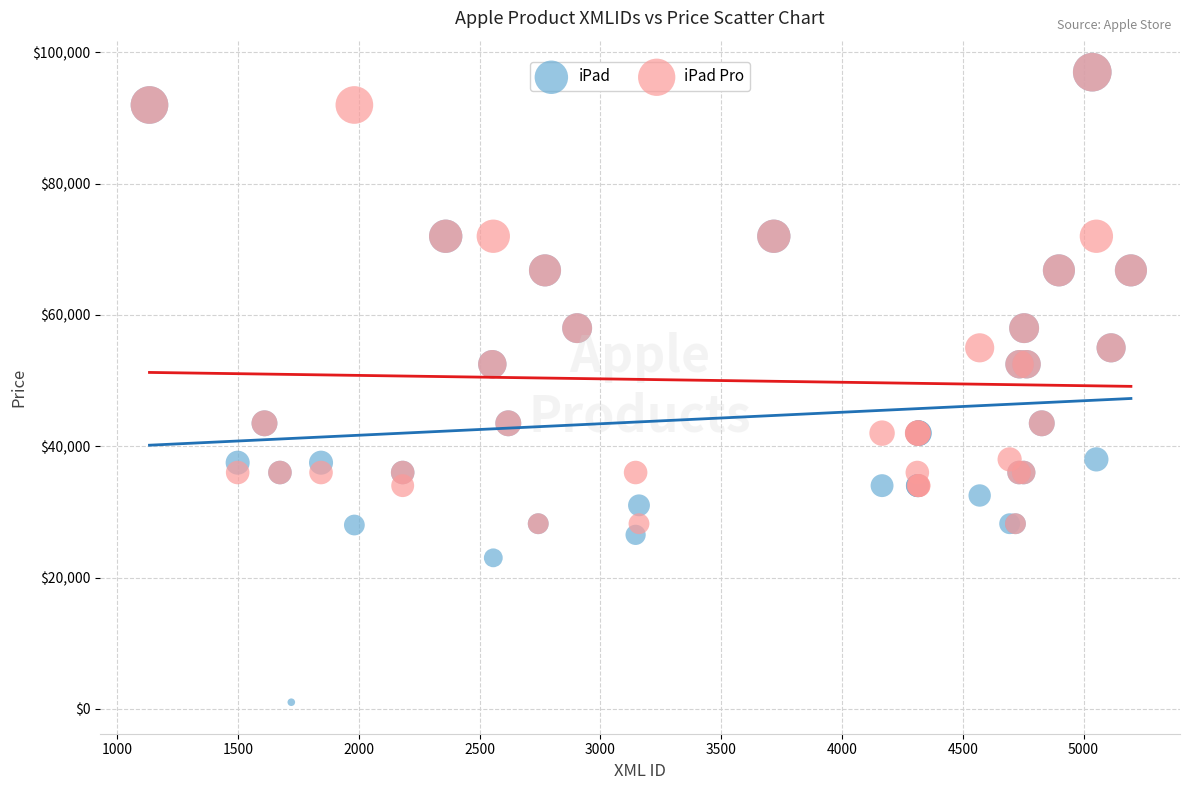

Which series has the largest Y range (max minus min)?

iPad